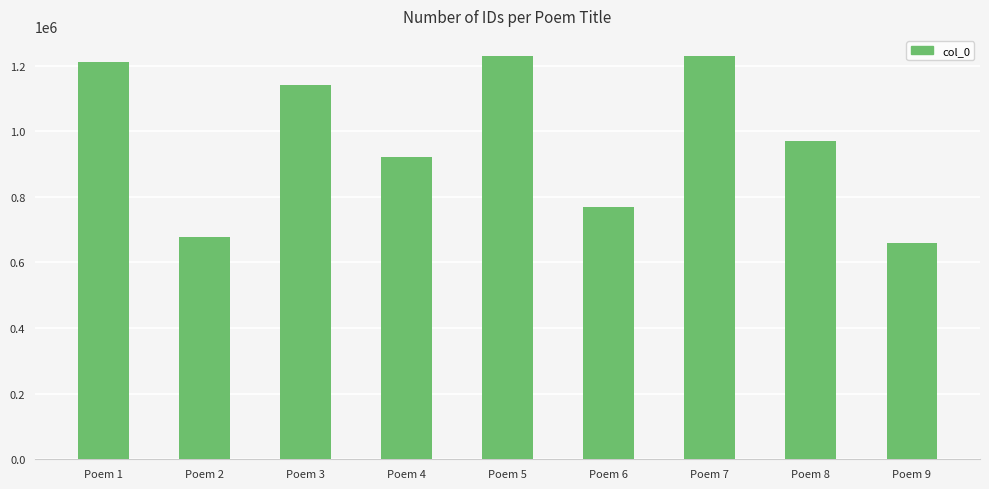

Is it true that the value at Poem 8 is 565530?

False